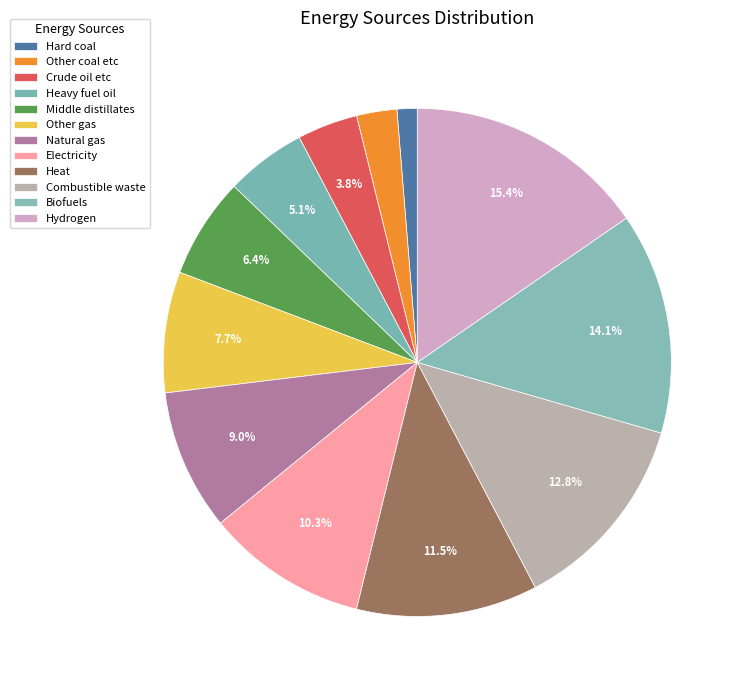

How many slices are in this pie chart?

12